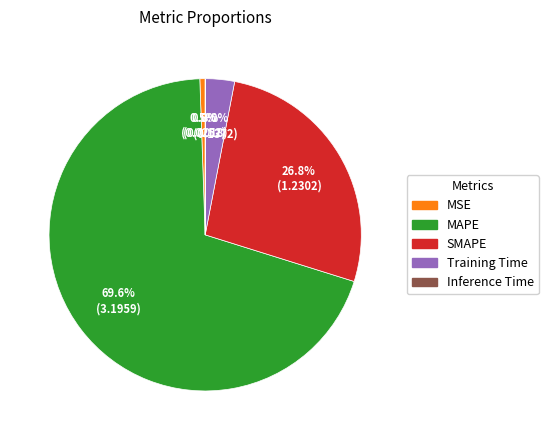

What is the largest slice in the pie chart?

MAPE